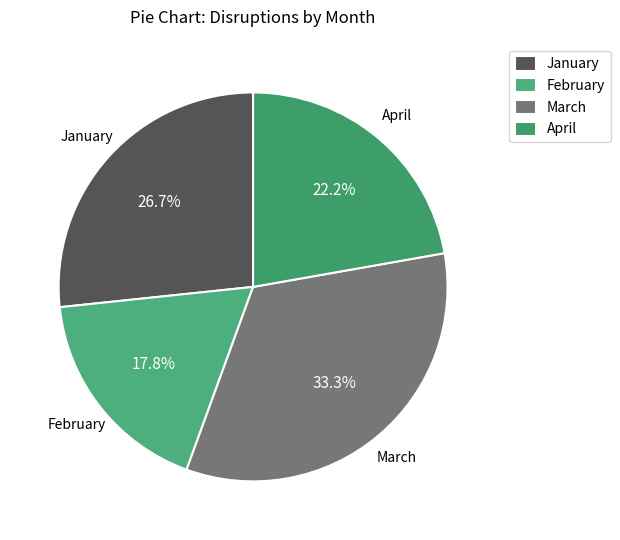

The March slice represents 44% of the pie. True or false?

False